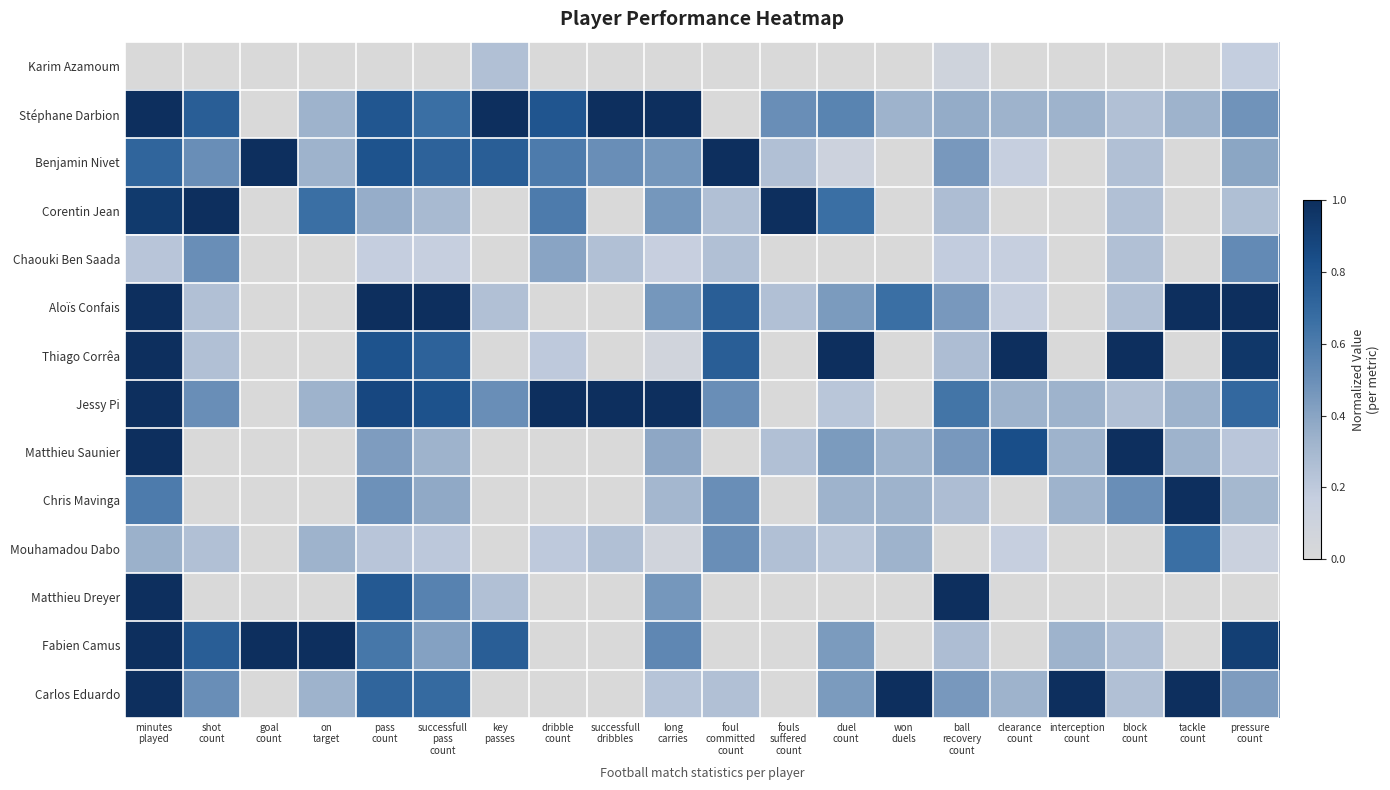

Which category has the lowest value across all series?

minutes
played